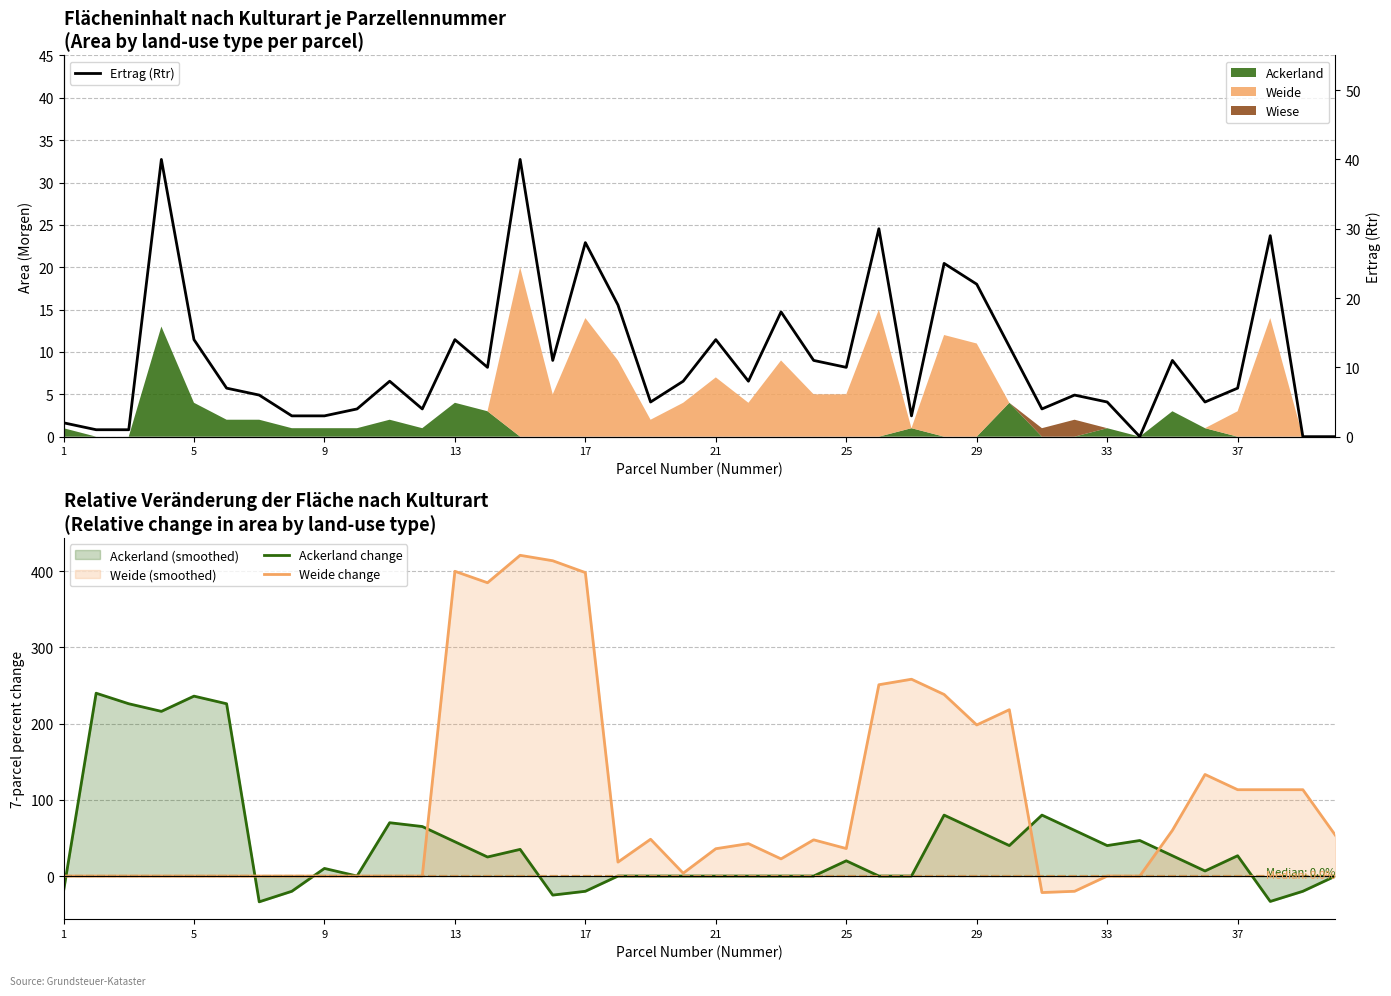

How many intersections are there between Ackerland change and Ertrag (Rtr)?

10